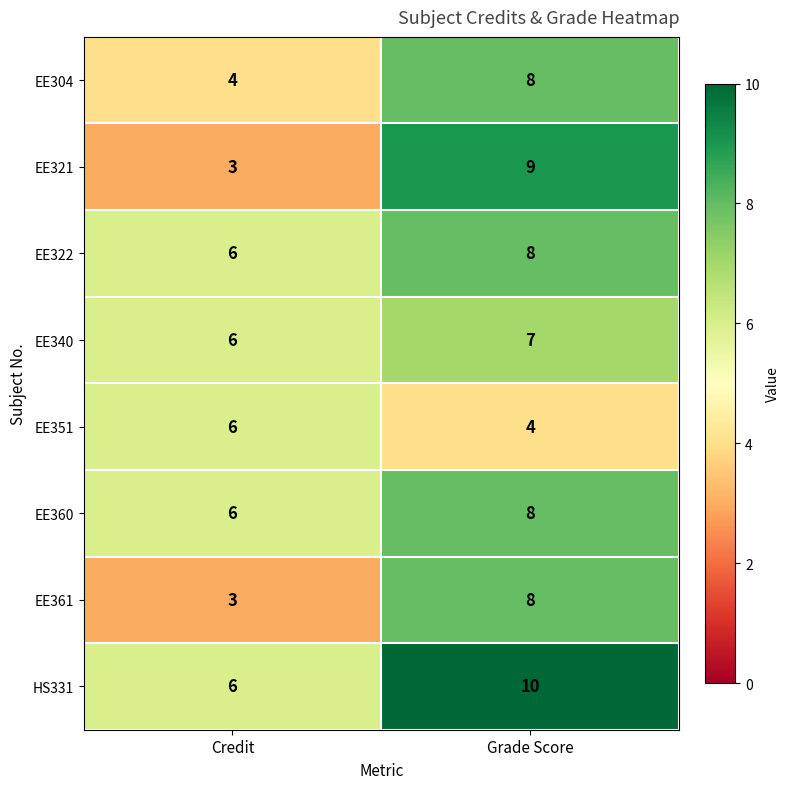

The value of EE322 at Grade Score is 8. True or false?

True